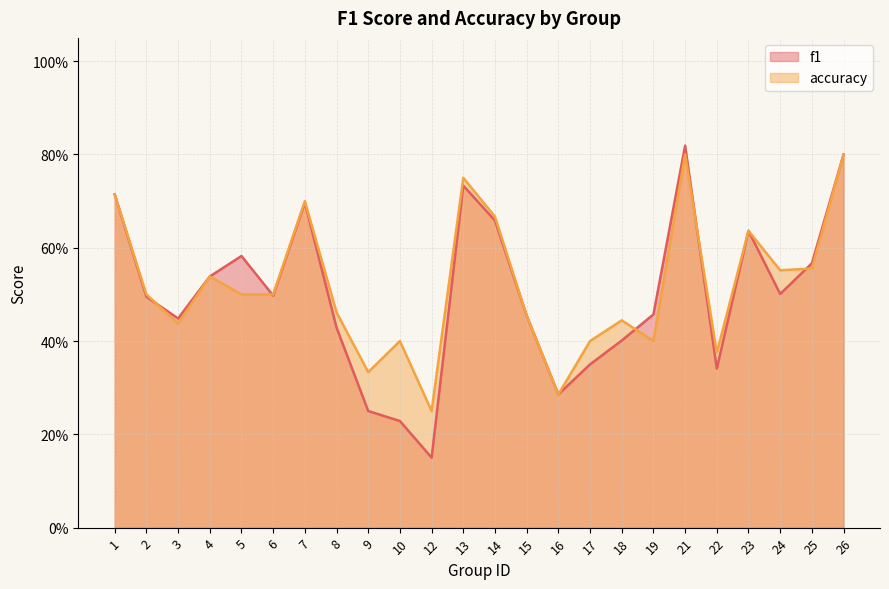

Does the chart have visible grid lines?

Yes